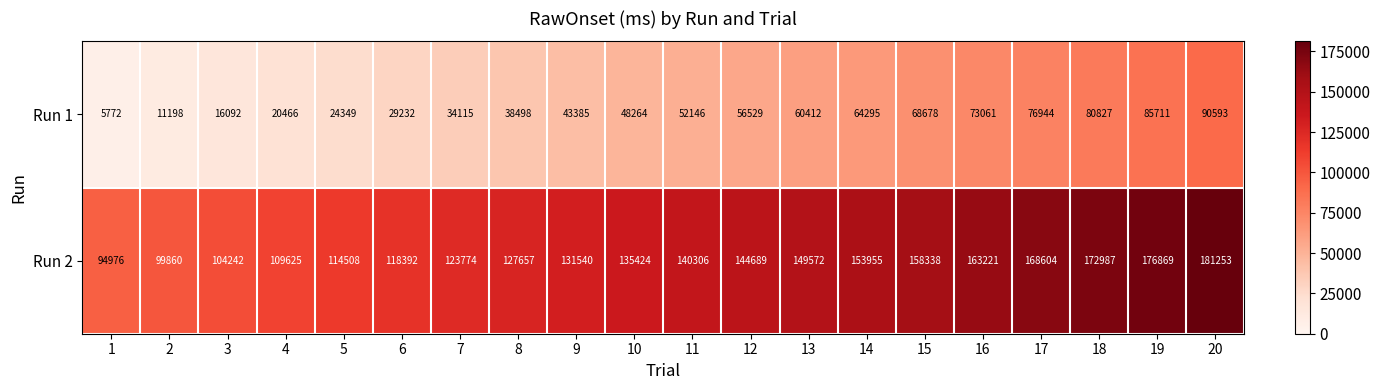

What is the approximate value of Run 2 at 14?

153955